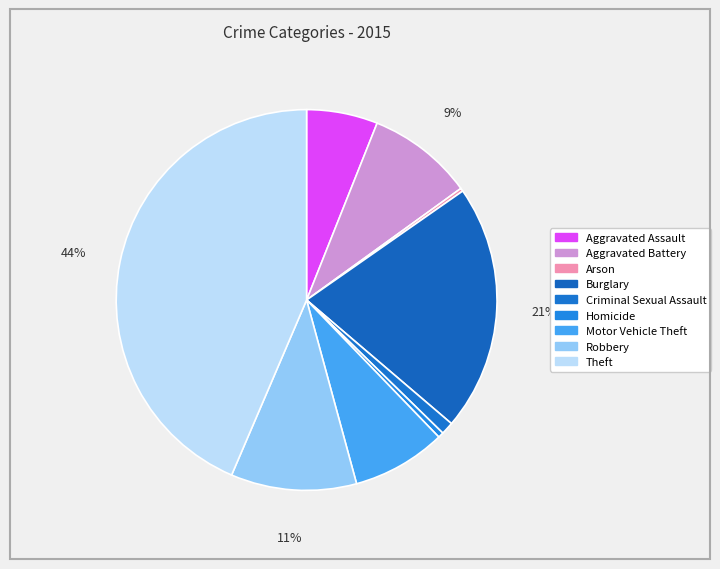

Is there a majority slice in this chart?

No